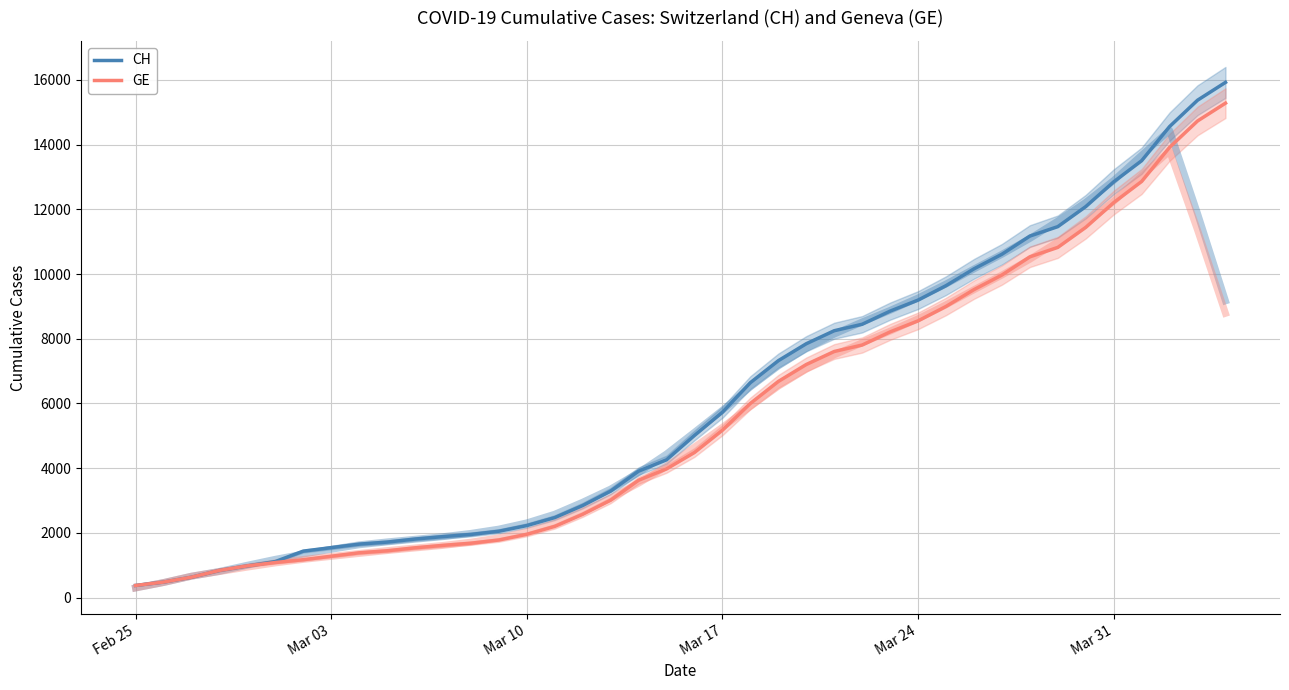

List the series in order of their overall mean, highest first.

CH, GE